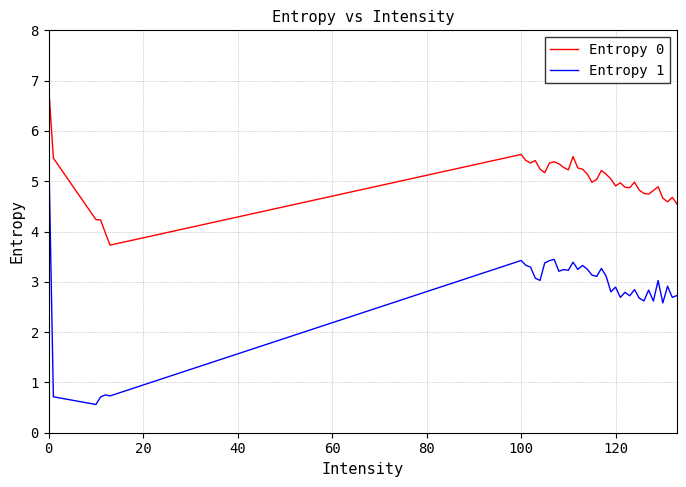

What is the smallest value displayed?

0.6